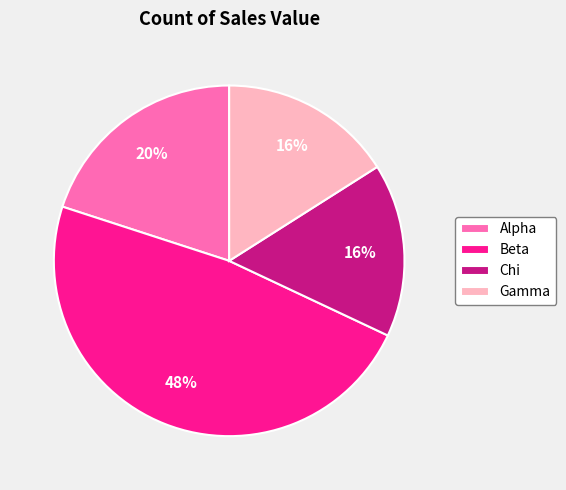

What is the ratio of the value at Alpha to the value at Beta?

0.4